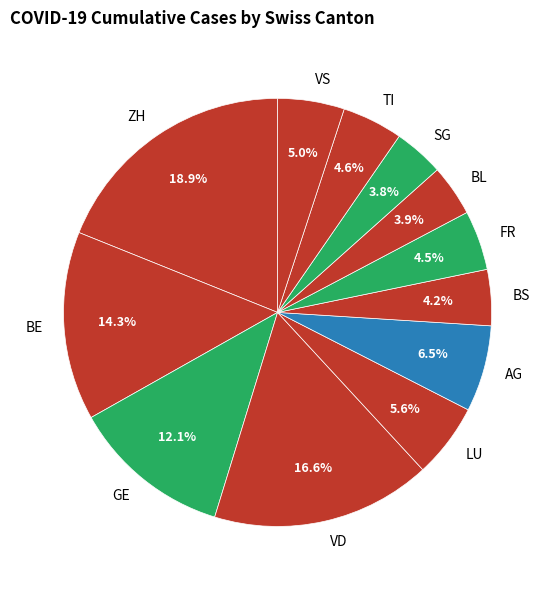

Does BS represent more than half of the total?

No